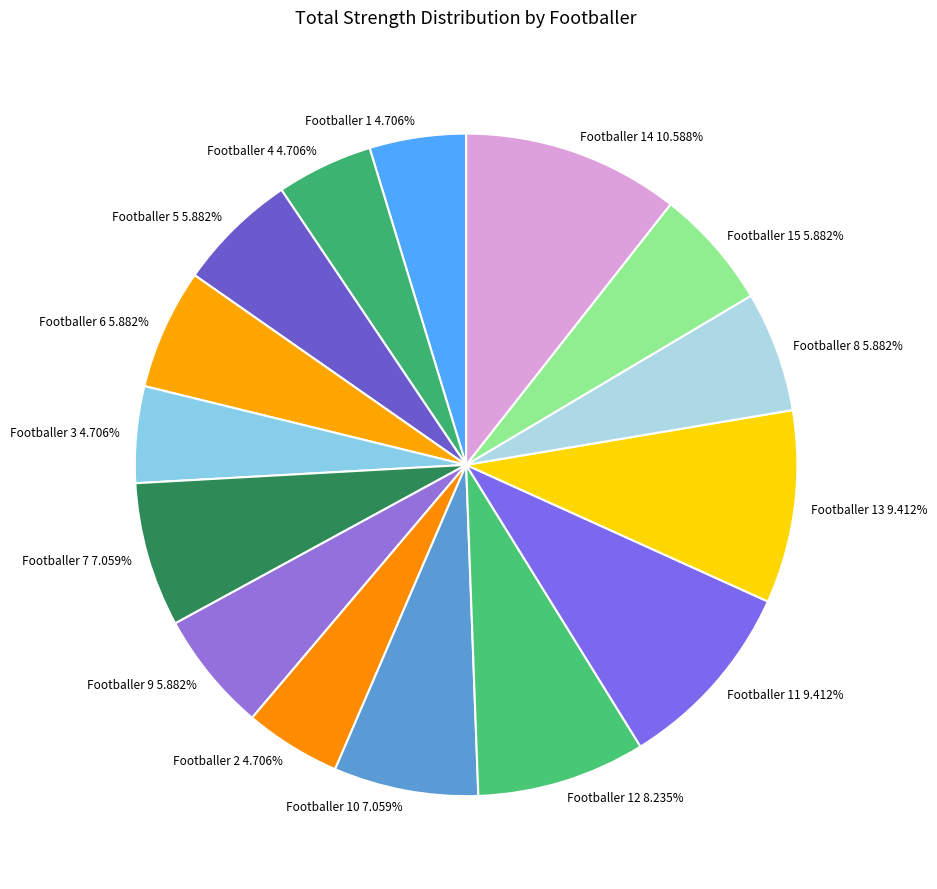

Does Footballer 5 5.882% represent more than half of the total?

No